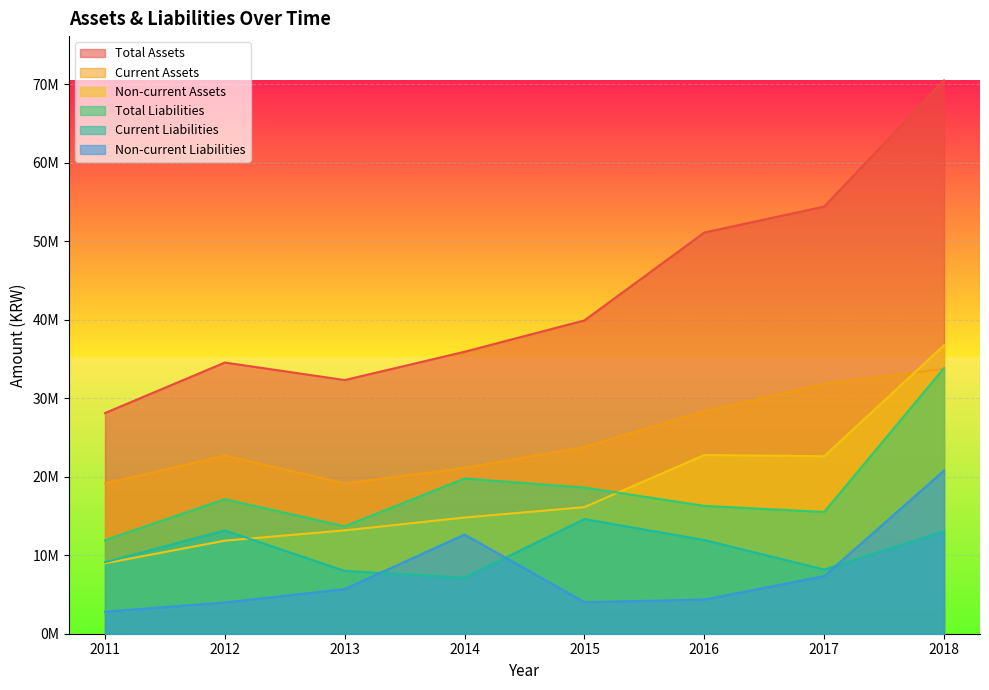

Between 2011 and 2018, which series saw the biggest shift?

Total Assets